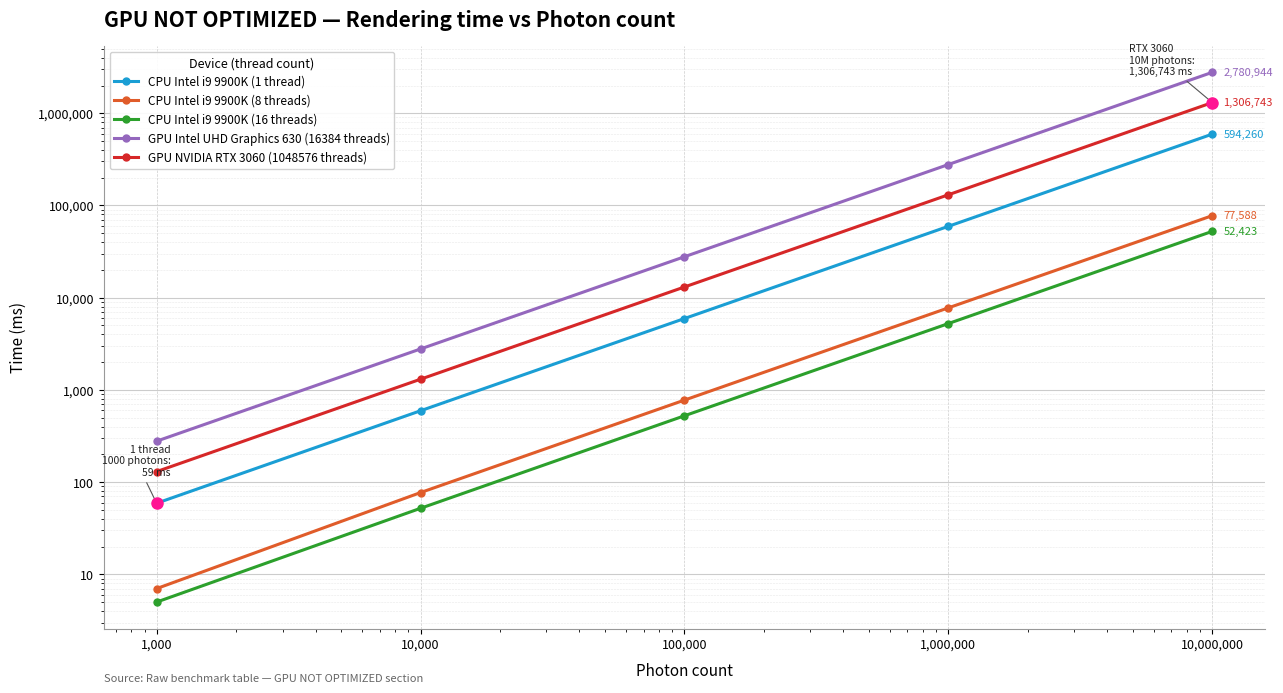

What is the difference between the second highest and minimum values in the GPU NVIDIA RTX 3060 (1048576 threads) series?

130544